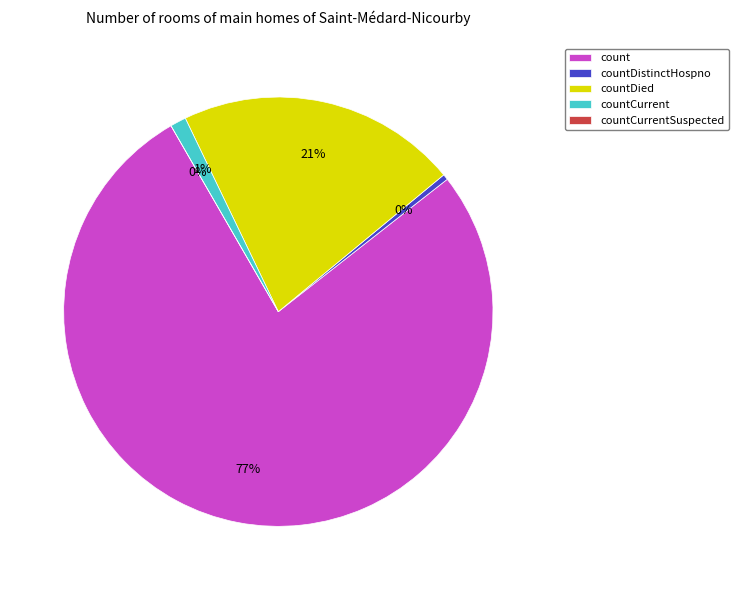

Does count represent more than half of the total?

Yes